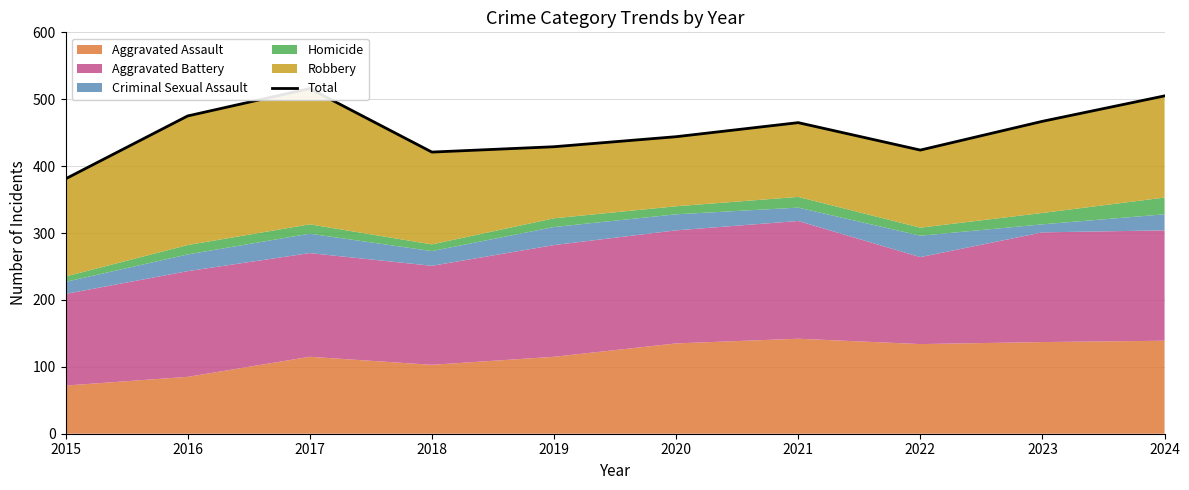

Reading left to right, transcribe all the data shown in this chart.

381	475	516	421	429	444	465	424	467	505